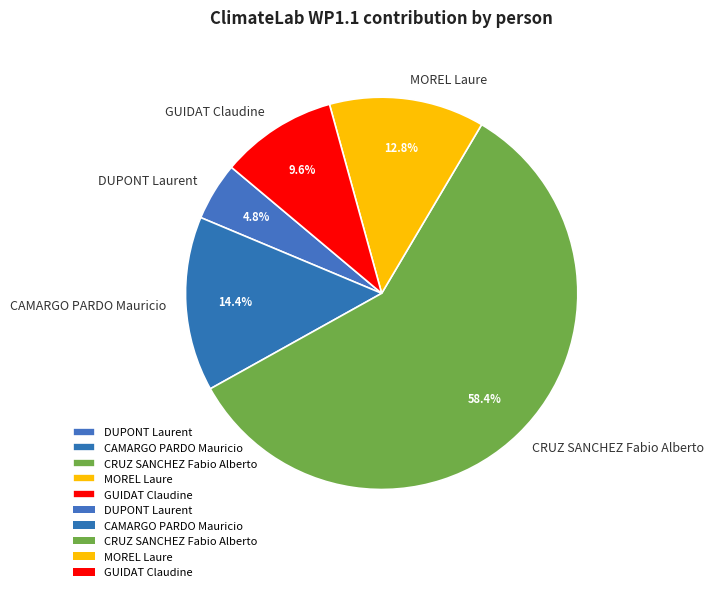

Count the number of slices in the pie.

5